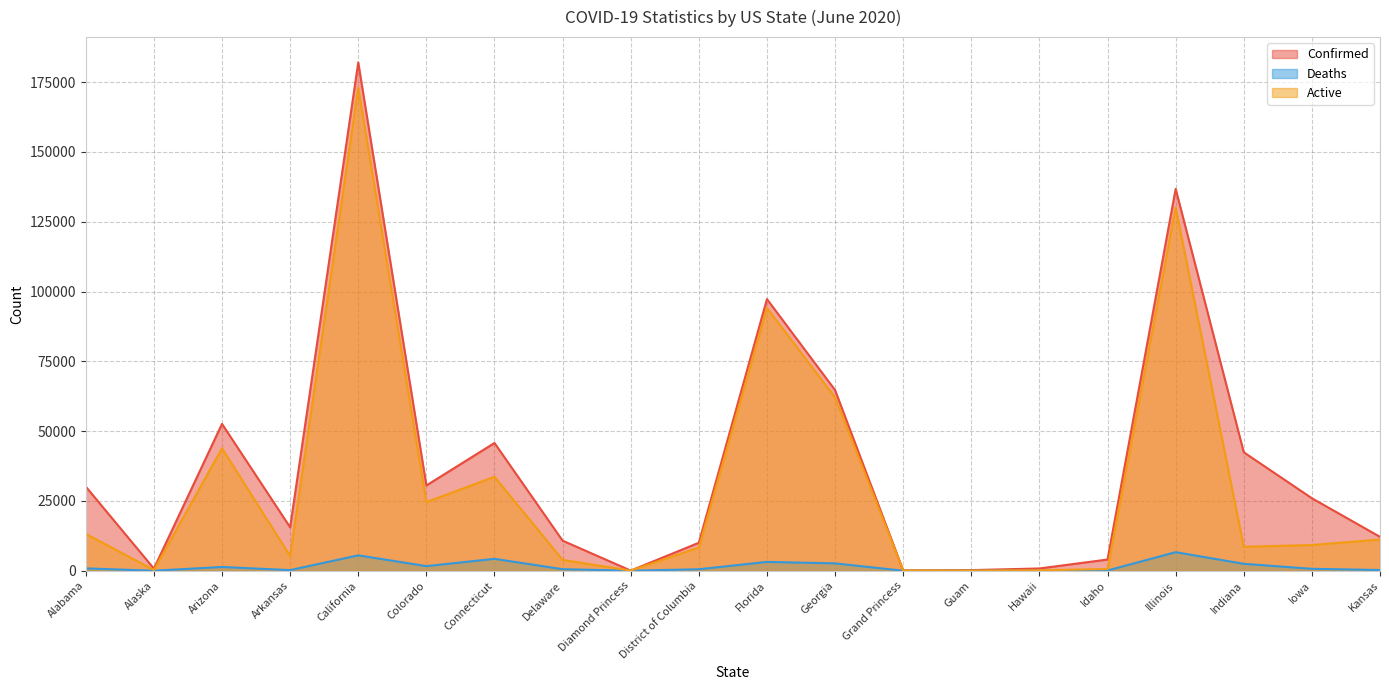

Which label corresponds to the smallest value in the chart?

Diamond Princess